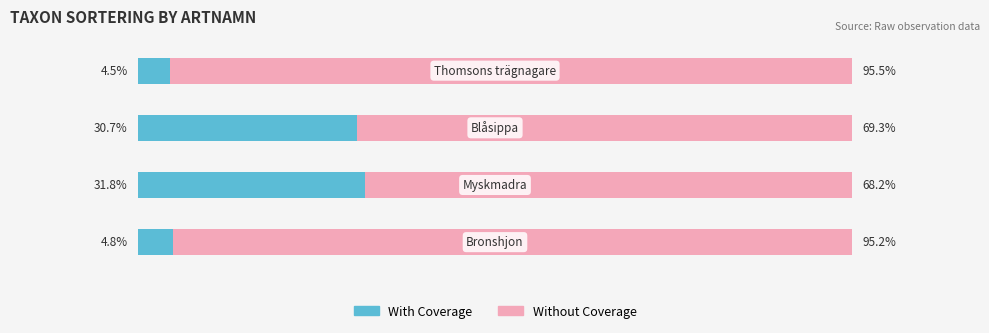

What are all the series names shown in the legend?

With Coverage, Without Coverage